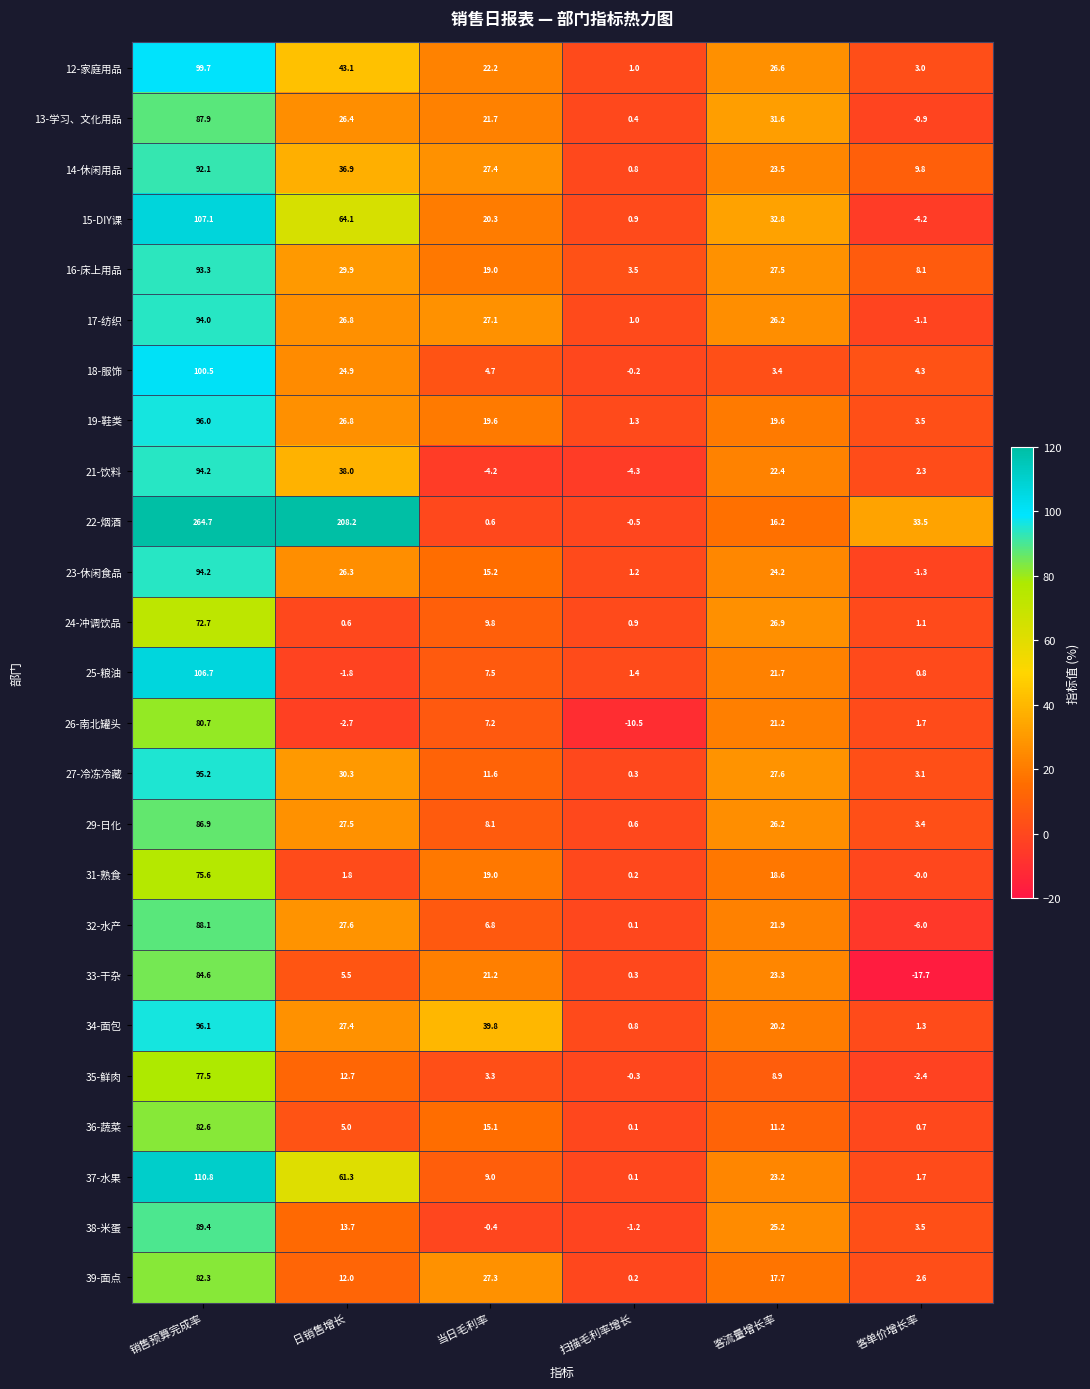

Is it true that 27-冷冻冷藏 equals 10.3 at 日销售增长?

False